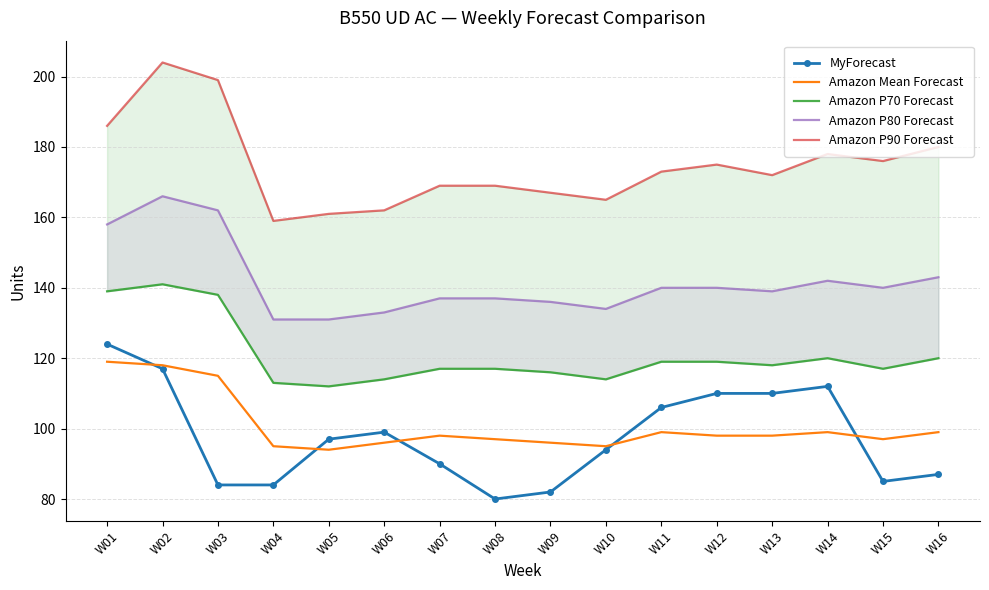

At which label does Amazon Mean Forecast reach its minimum?

W05